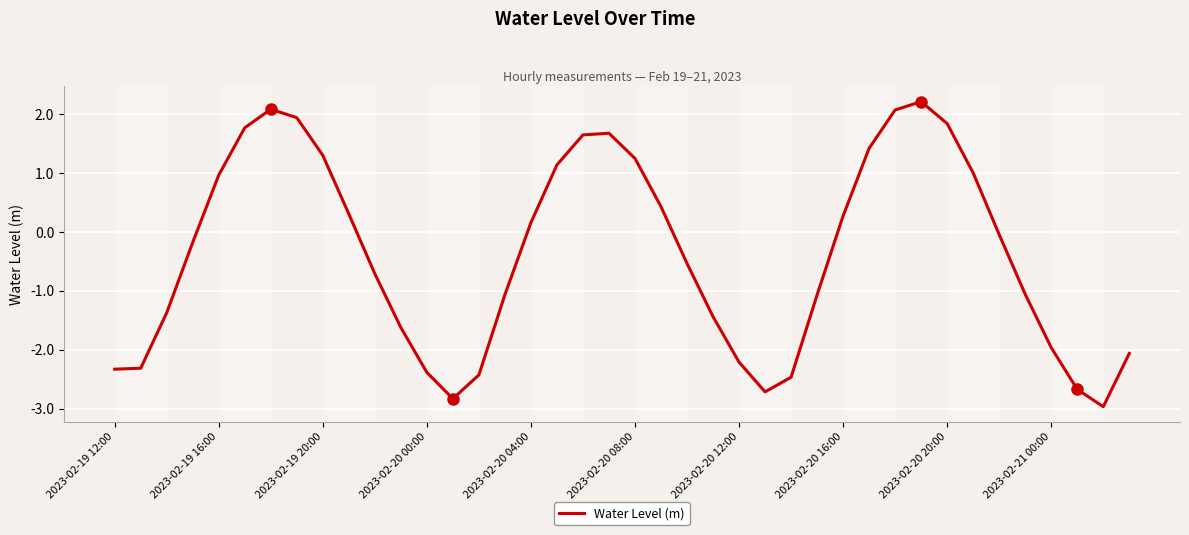

What is the difference between the maximum and minimum values?

5.2